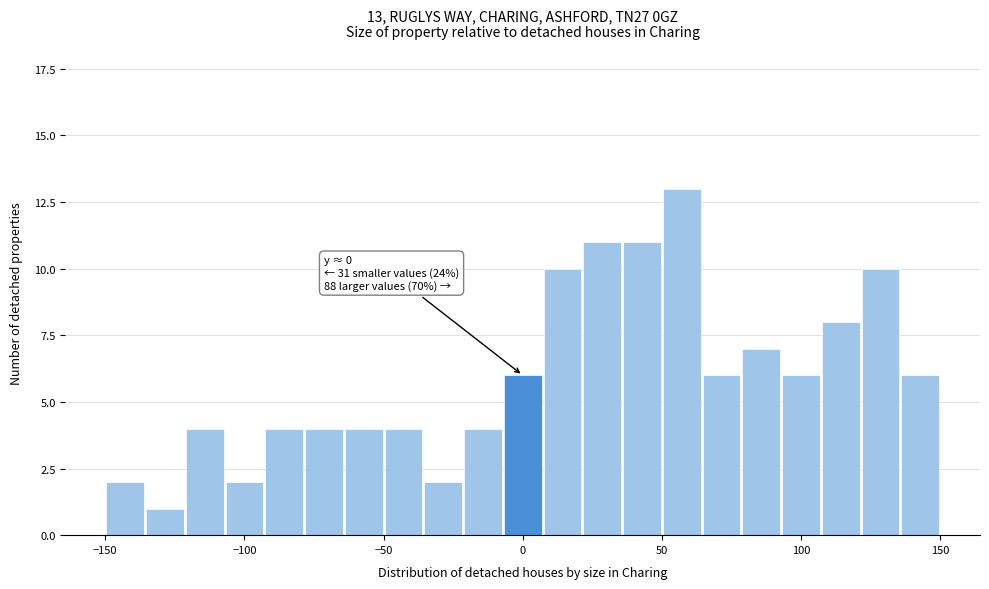

Around what value on the x-axis is the tallest bar? Give the approximate position of its centre, as read against the axis.

55